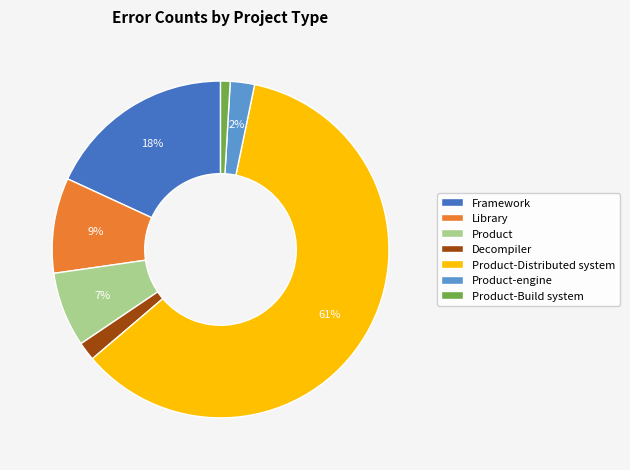

To the nearest percent, what portion does Product-Build system represent?

1%